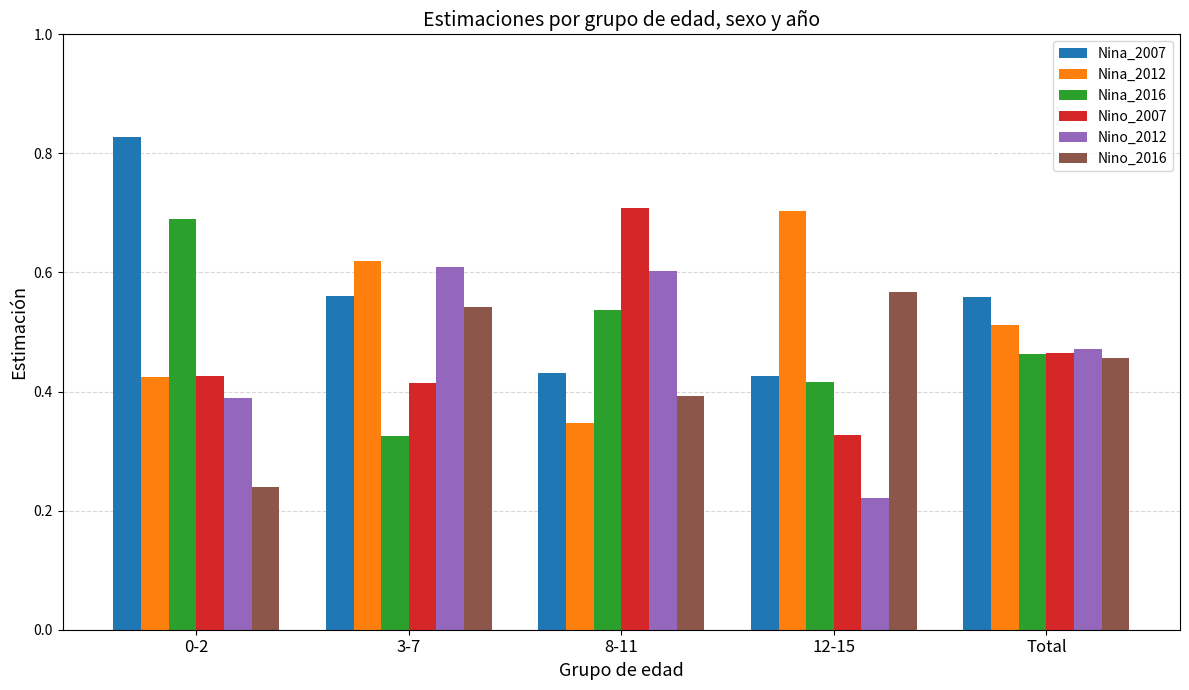

Where is Nina_2012 nearest to the value 0?

8-11